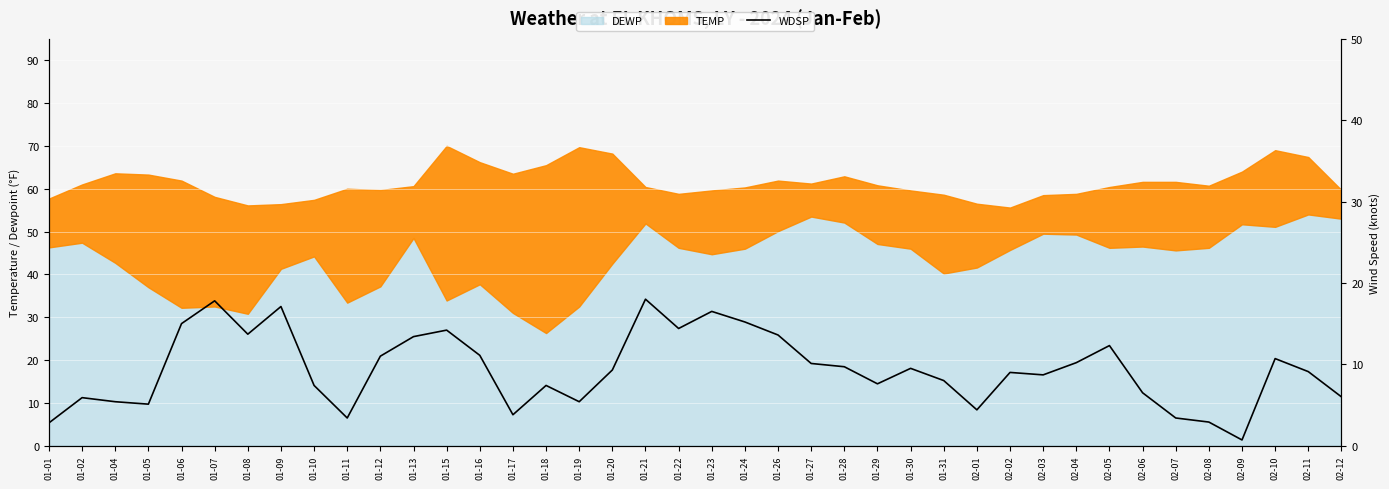

List the labels in order of value, smallest first.

02-09, 01-01, 02-08, 01-11, 02-07, 01-17, 02-01, 01-05, 01-04, 01-19, 01-02, 02-12, 02-06, 01-10, 01-18, 01-29, 01-31, 02-03, 02-02, 02-11, 01-20, 01-30, 01-28, 01-27, 02-04, 02-10, 01-12, 01-16, 02-05, 01-13, 01-26, 01-08, 01-15, 01-22, 01-06, 01-24, 01-23, 01-09, 01-07, 01-21